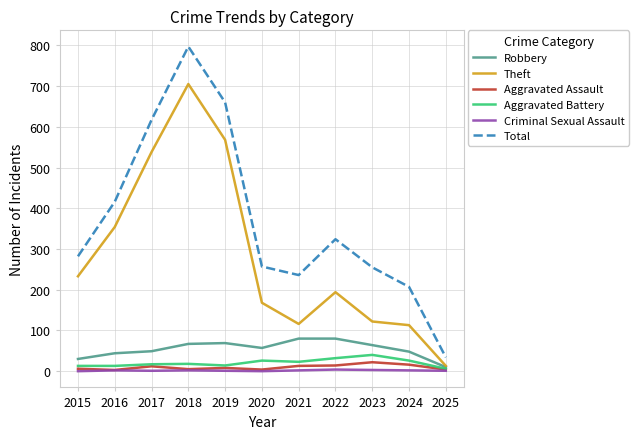

Which label corresponds to the largest value in the chart?

2018